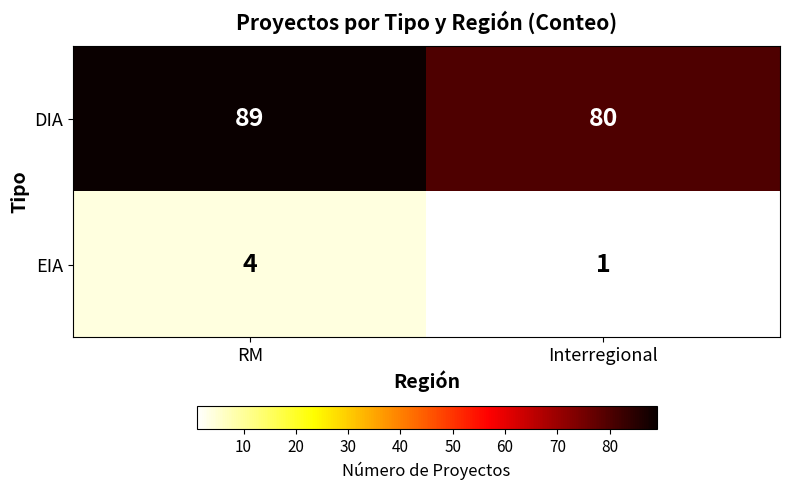

What is the sum of all EIA values?

5